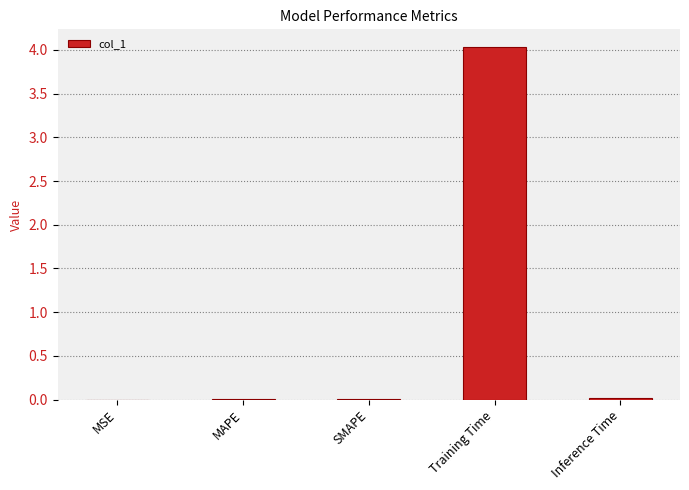

The value at MSE is 0.0. True or false?

True